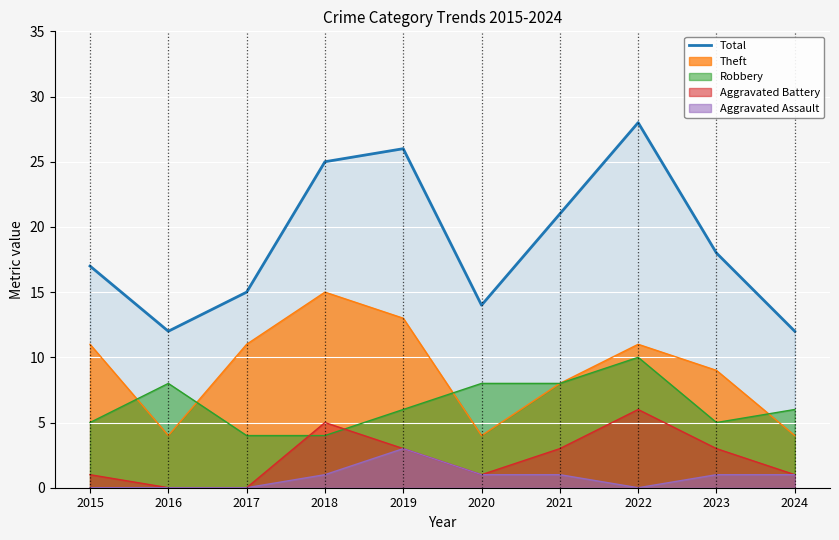

List the labels in order of value, smallest first.

2016, 2024, 2020, 2017, 2015, 2023, 2021, 2018, 2019, 2022